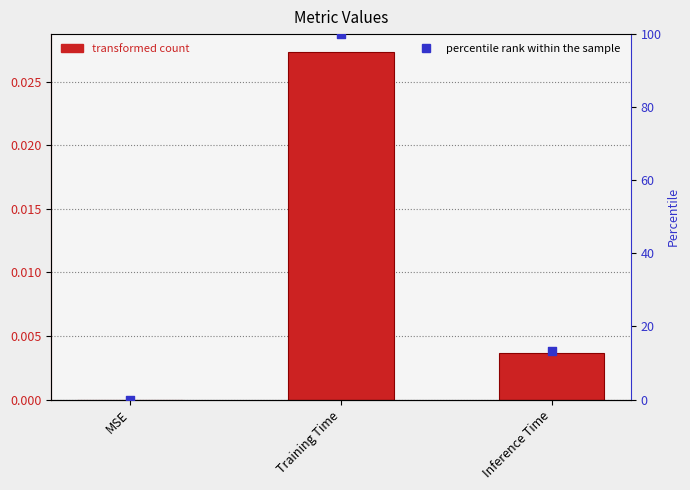

Which series has the widest spread of Y values?

percentile rank within the sample